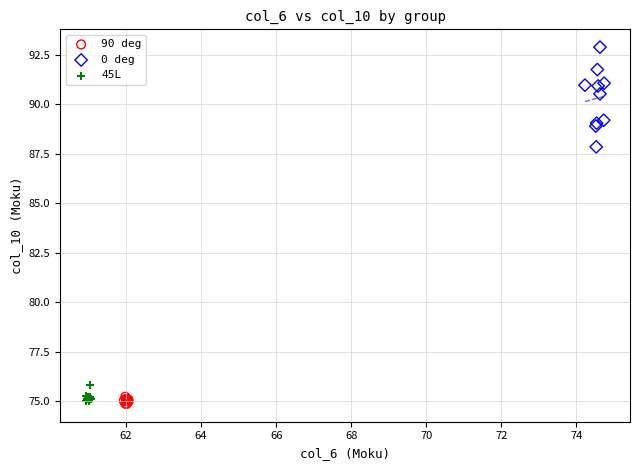

What are all the series names shown in the legend?

90 deg, 0 deg, 45L